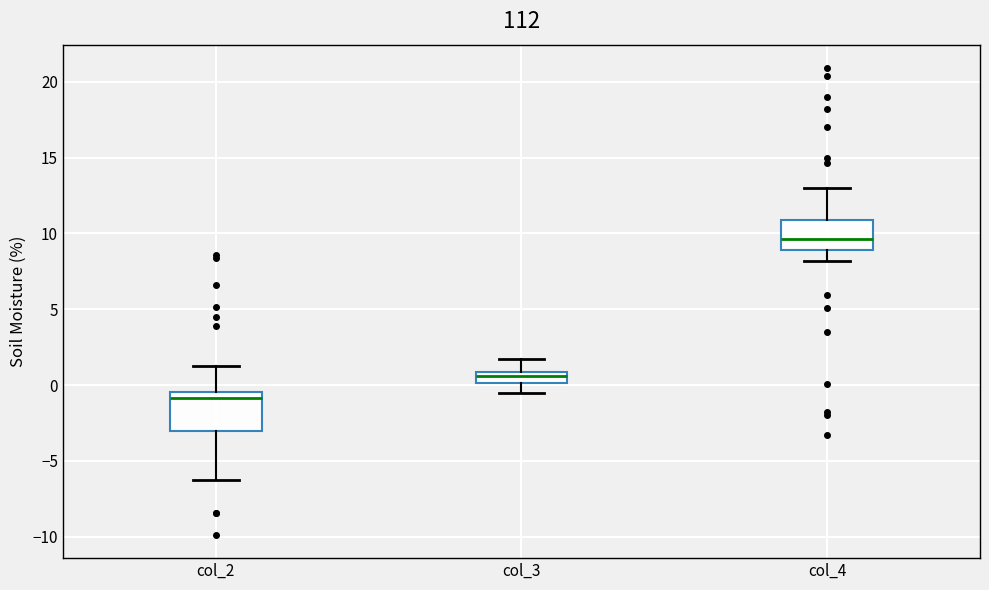

Comparing the boxes themselves (not the whiskers), which one is the tallest?

col_2